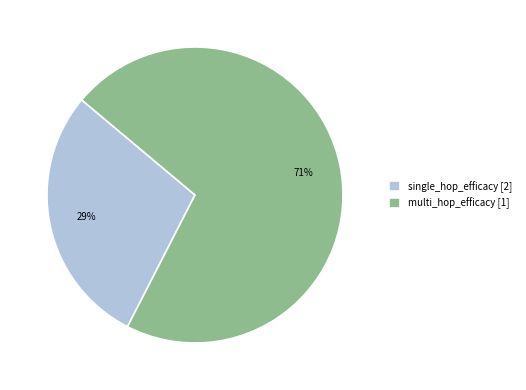

Which category has the smallest portion of the pie?

single_hop_efficacy [2]